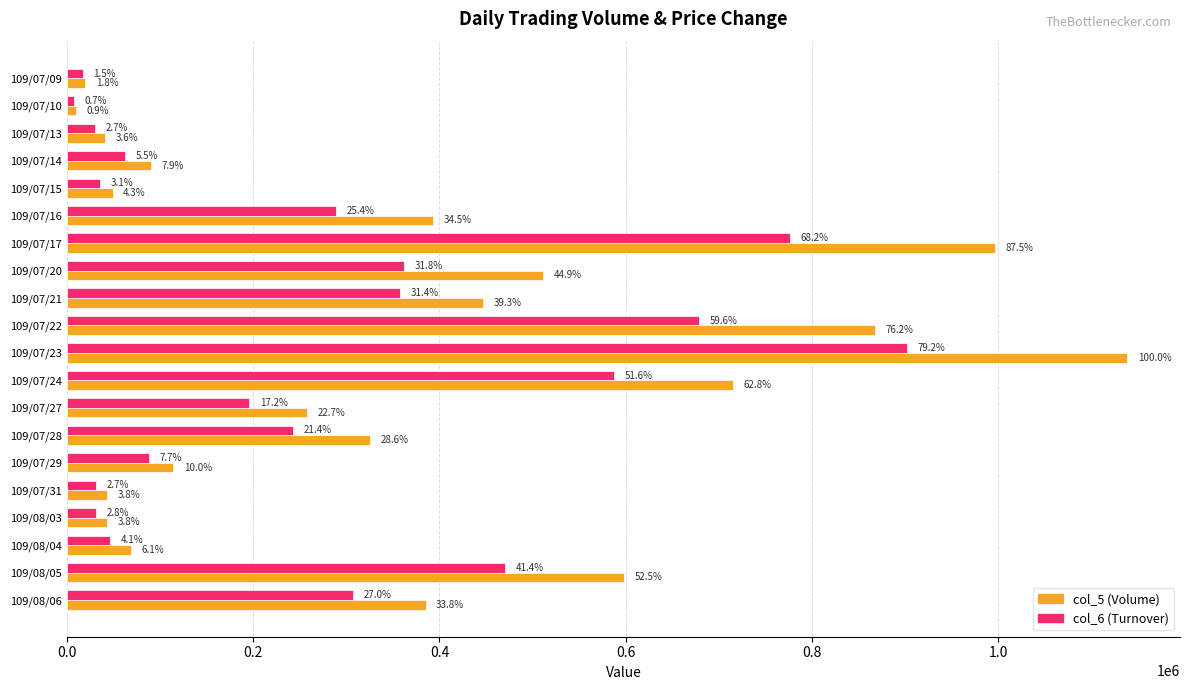

What are all the series names shown in the legend?

col_5 (Volume), col_6 (Turnover)